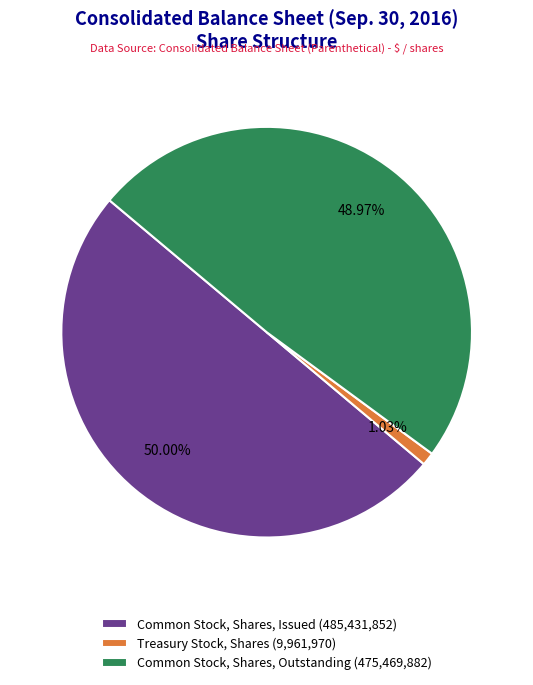

Between Treasury Stock, Shares and Common Stock, Shares, Issued, which is larger?

Common Stock, Shares, Issued